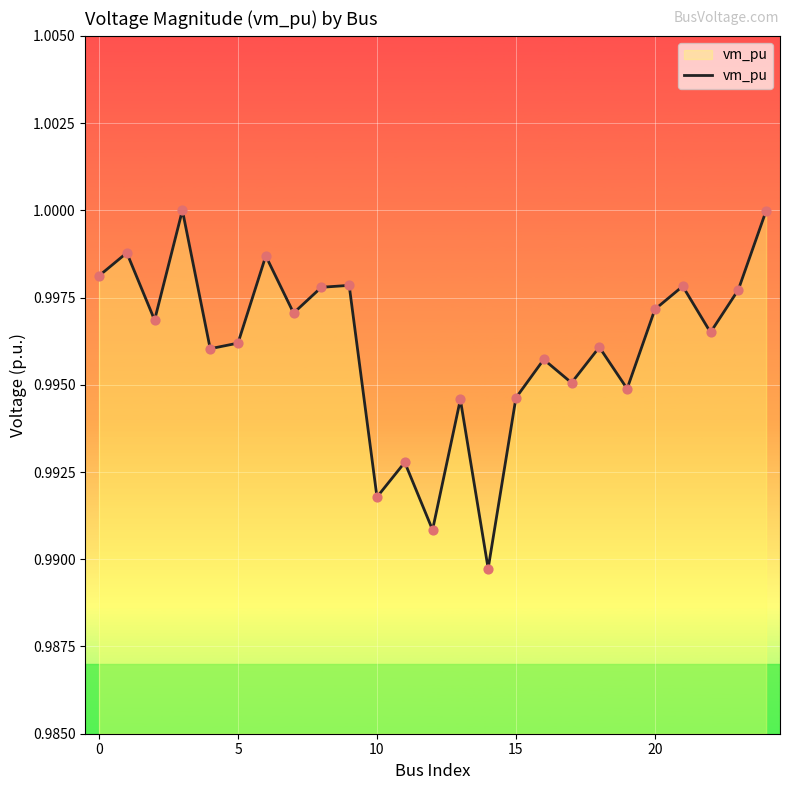

How many lines are shown in the chart?

1